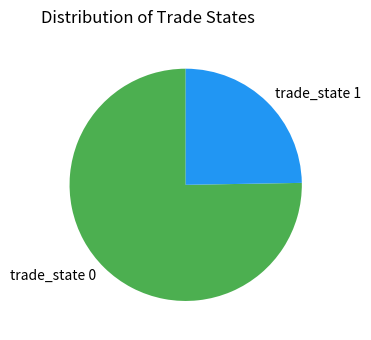

Rank the categories by value from highest to lowest.

trade_state 0, trade_state 1